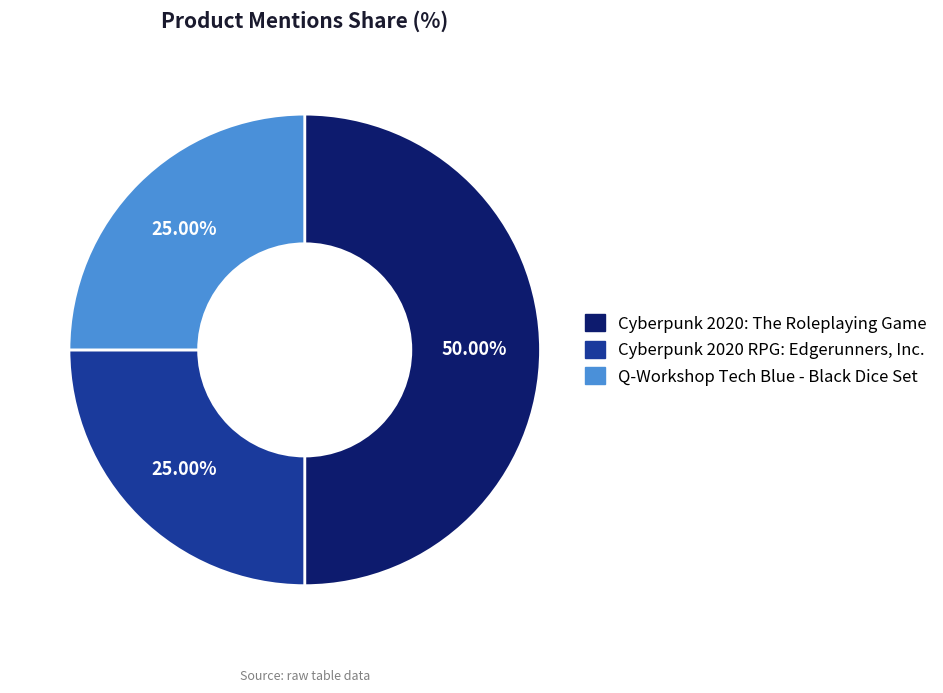

How many segments does this pie chart have?

3